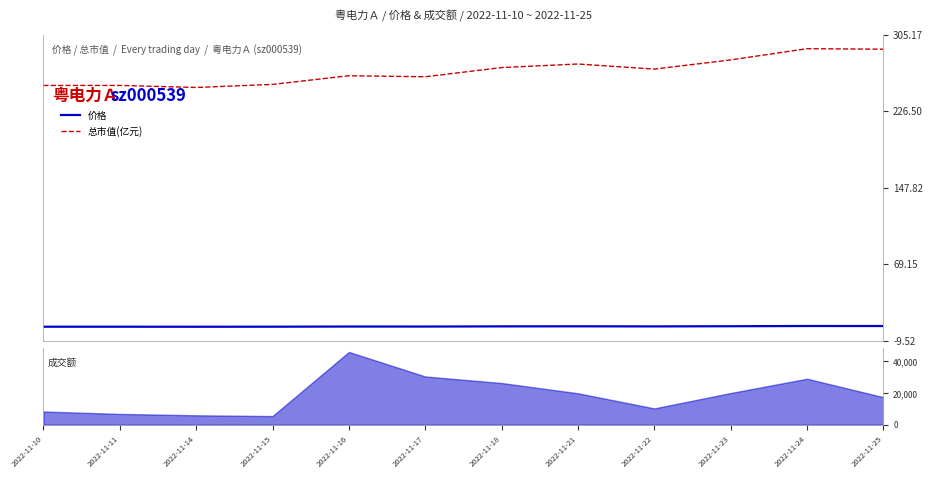

True or false: 价格 and 总市值(亿元) intersect in this chart.

False